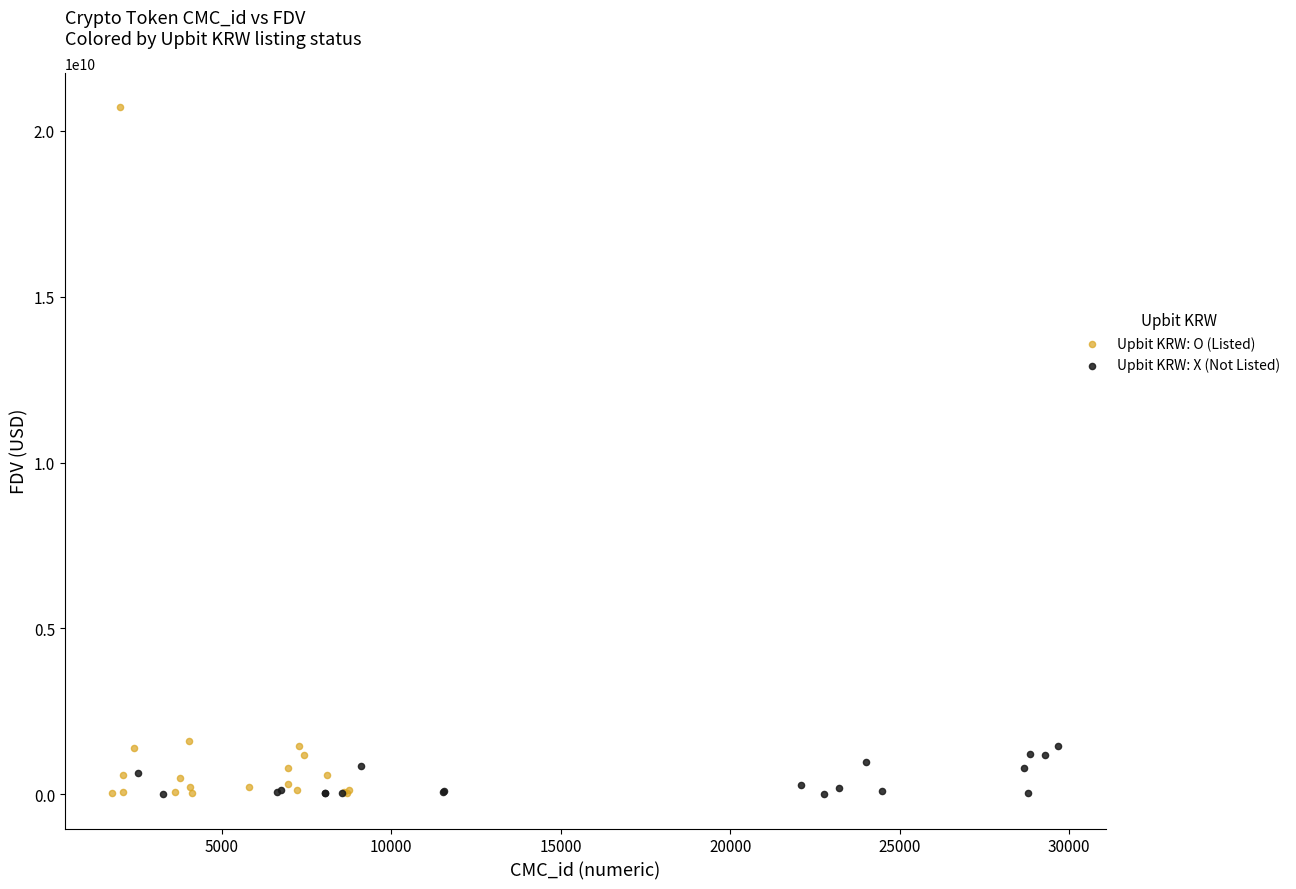

Which series contains the highest Y value?

Upbit KRW: O (Listed)